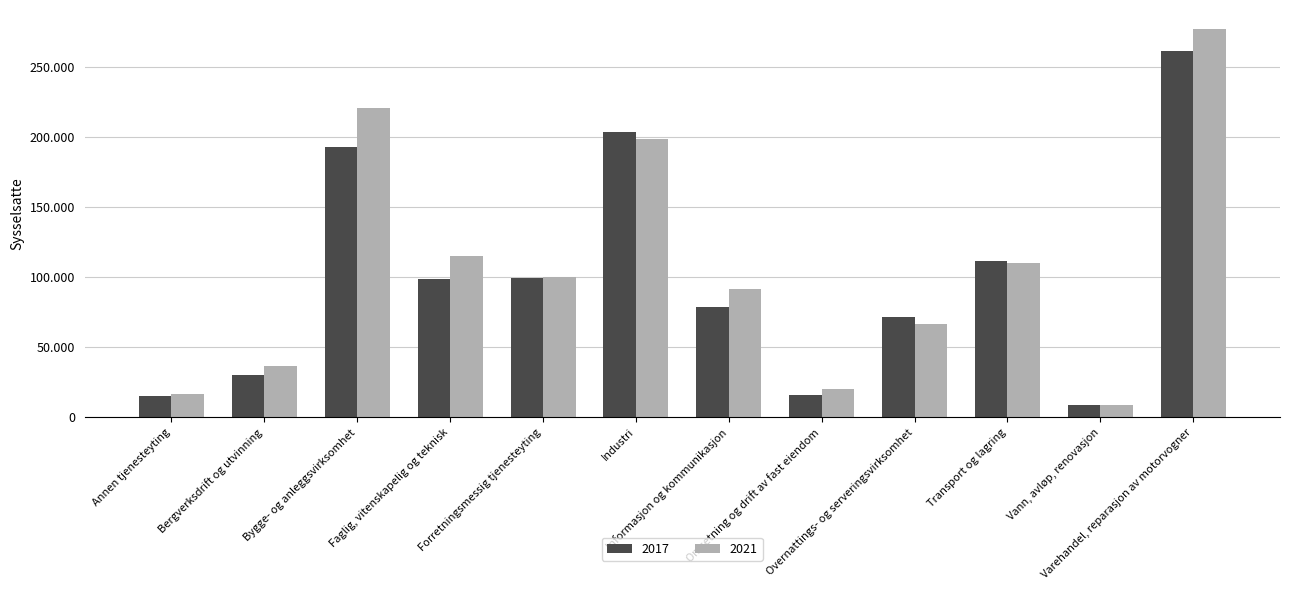

Where does the 2021 series first go above 100138?

Bygge- og anleggsvirksomhet